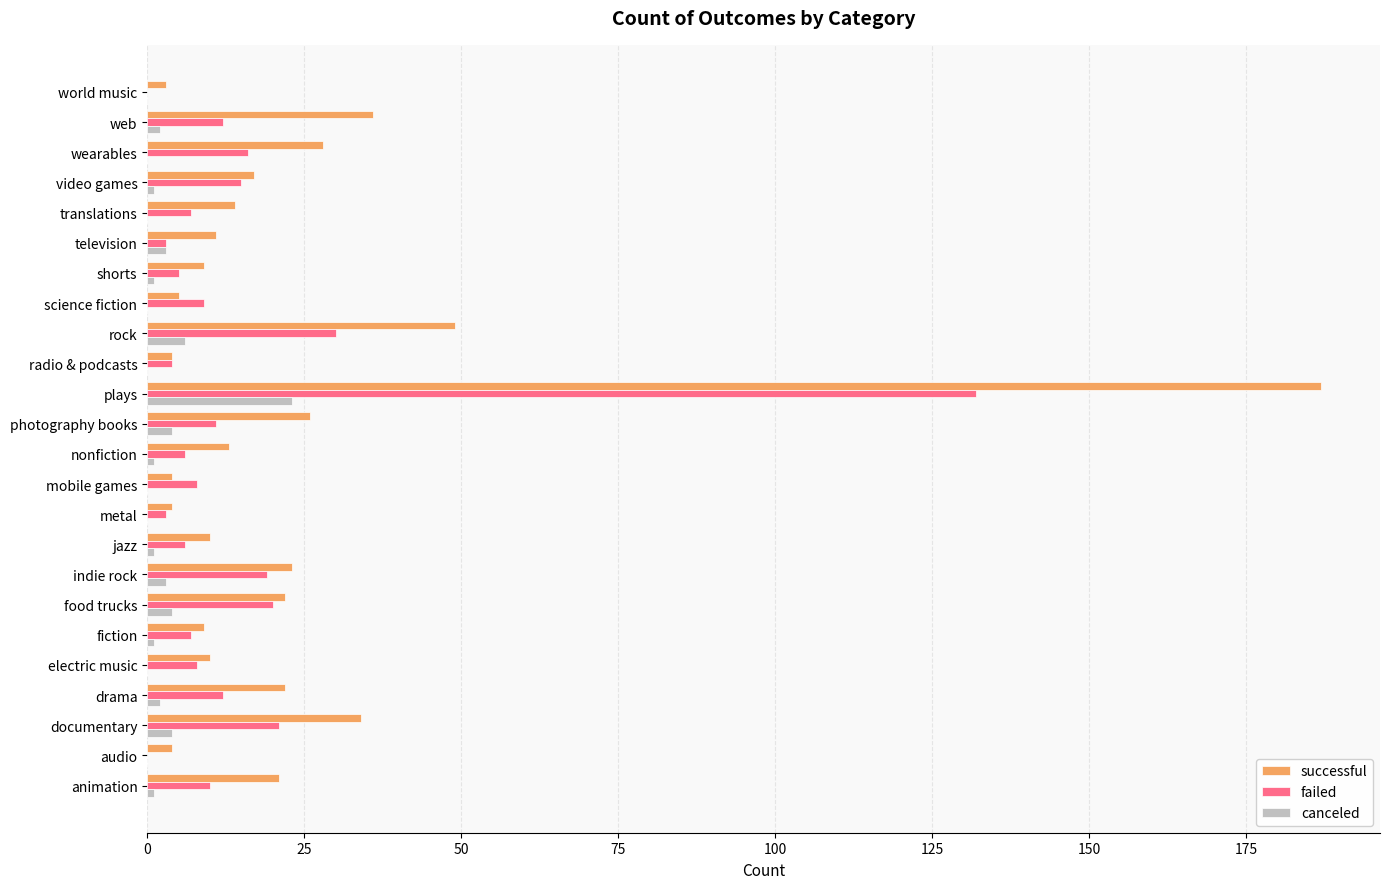

The value of failed at documentary is 31. True or false?

False